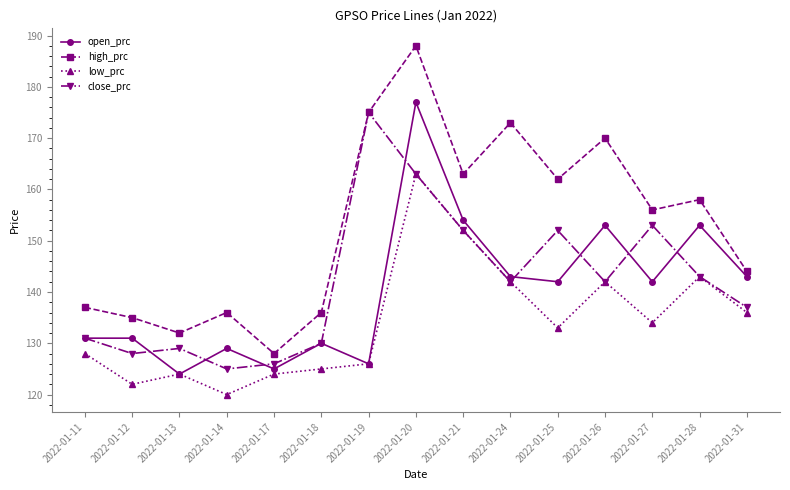

Which category has the lowest value across all series?

2022-01-14